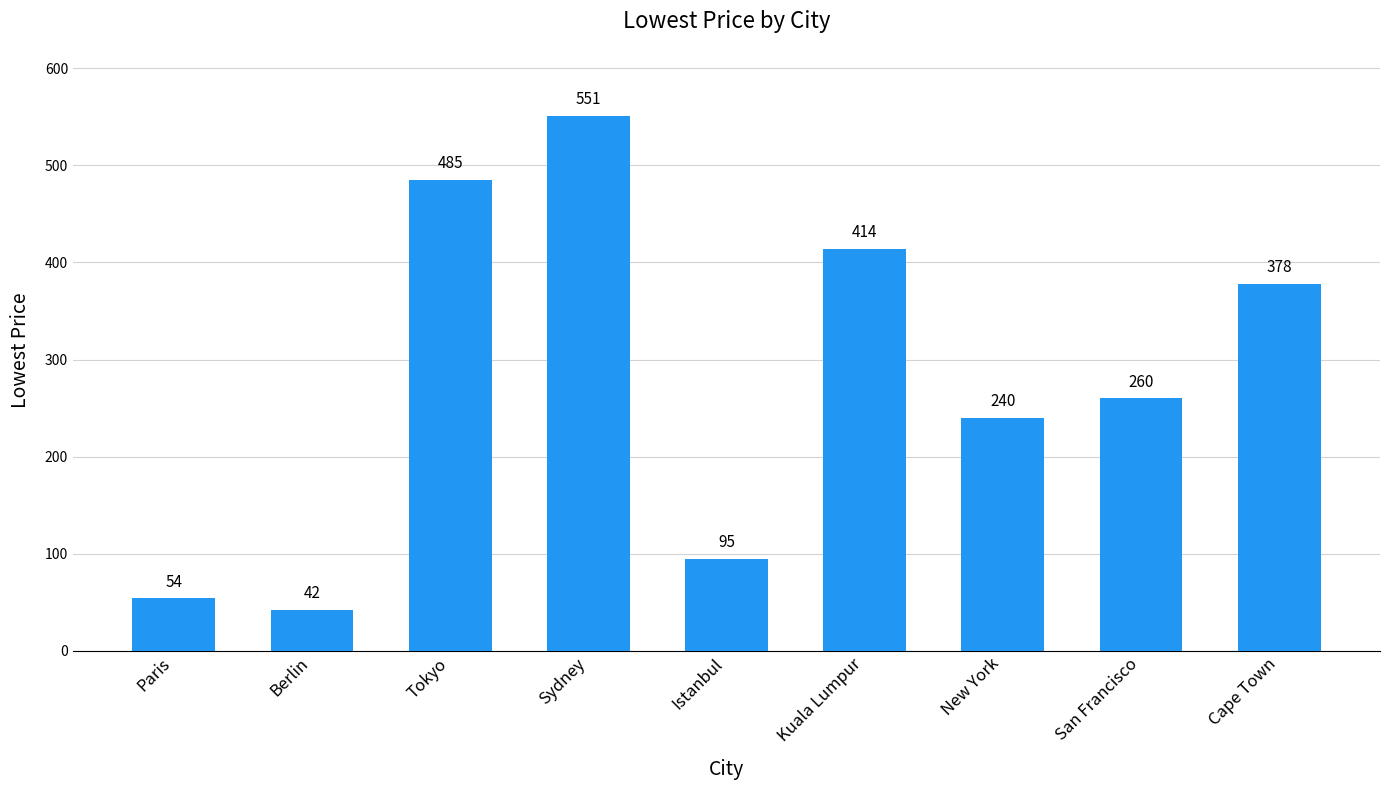

What is the approximate value at Cape Town?

378